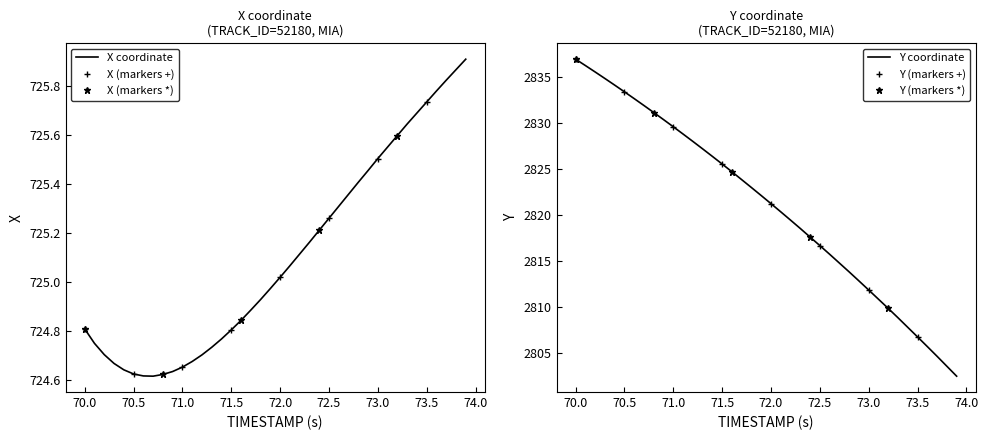

At how many categories does at least one series exceed 1671?

40